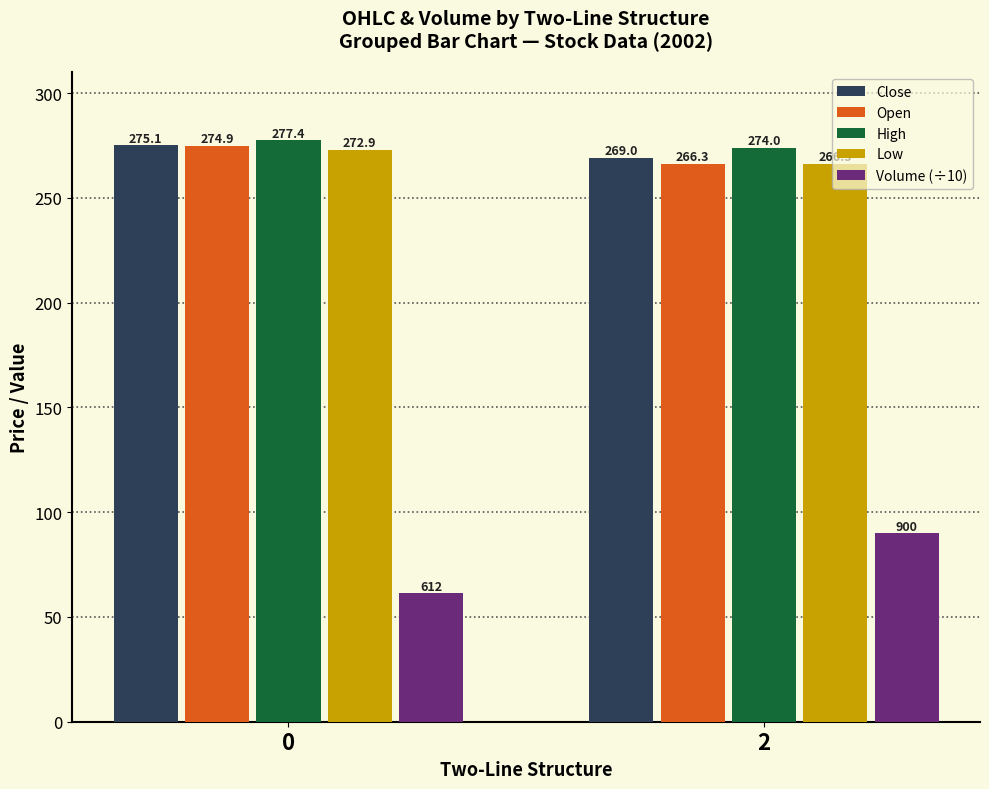

True or false: High has a value of 377.2 at 2.

False